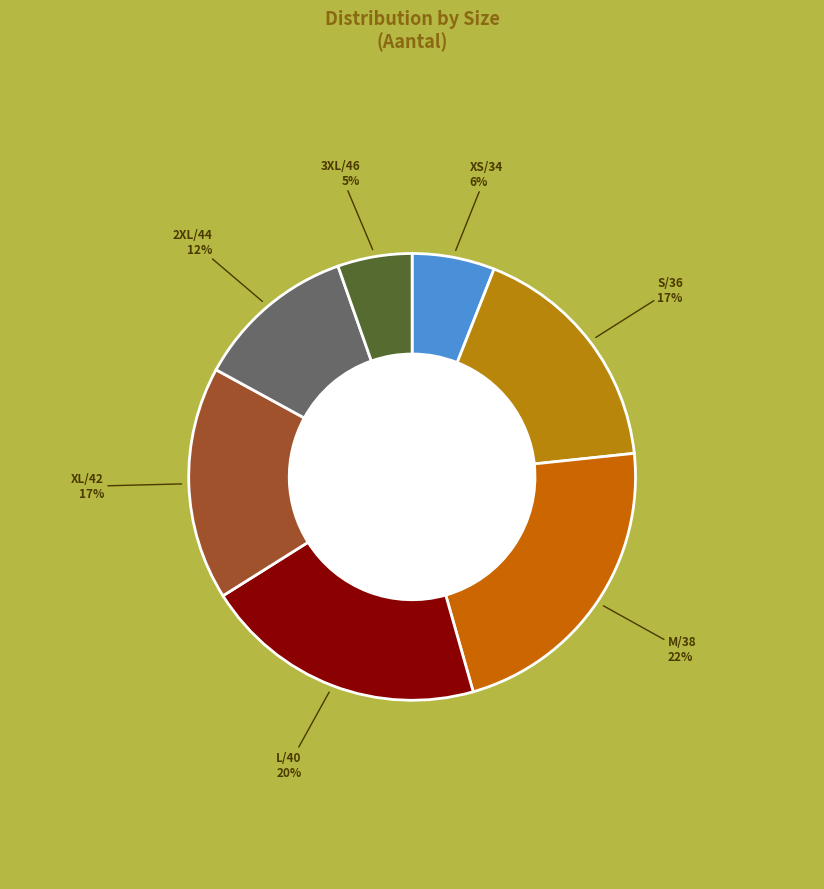

Is there a majority slice in this chart?

No